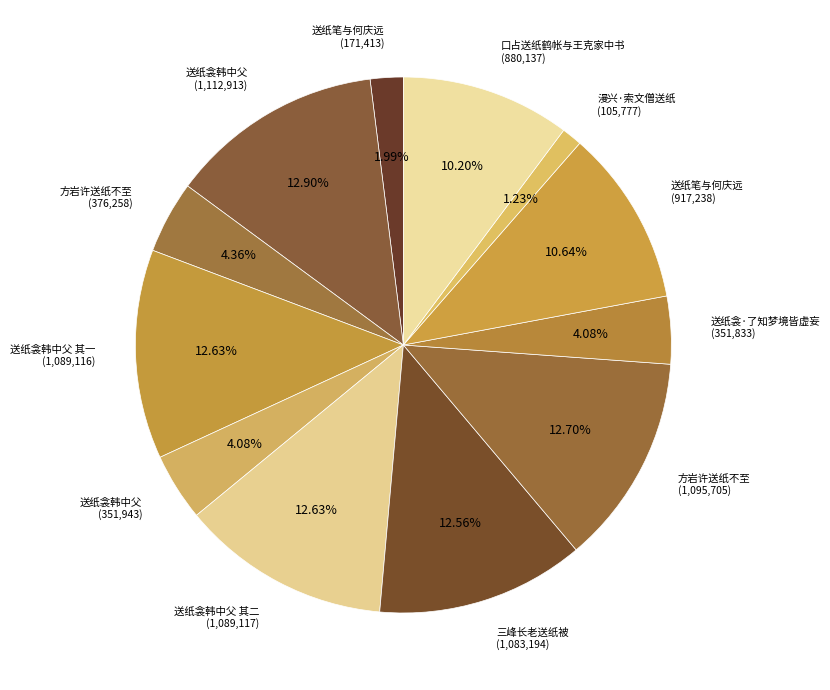

How many segments does this pie chart have?

12